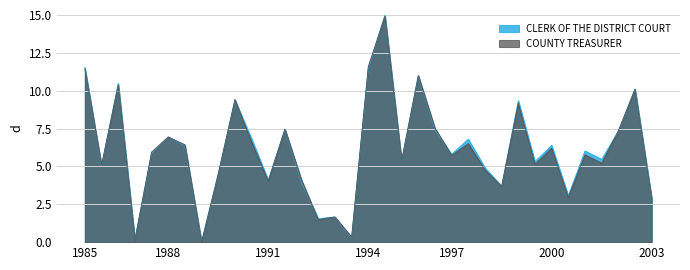

What is the greatest value displayed?

15.0